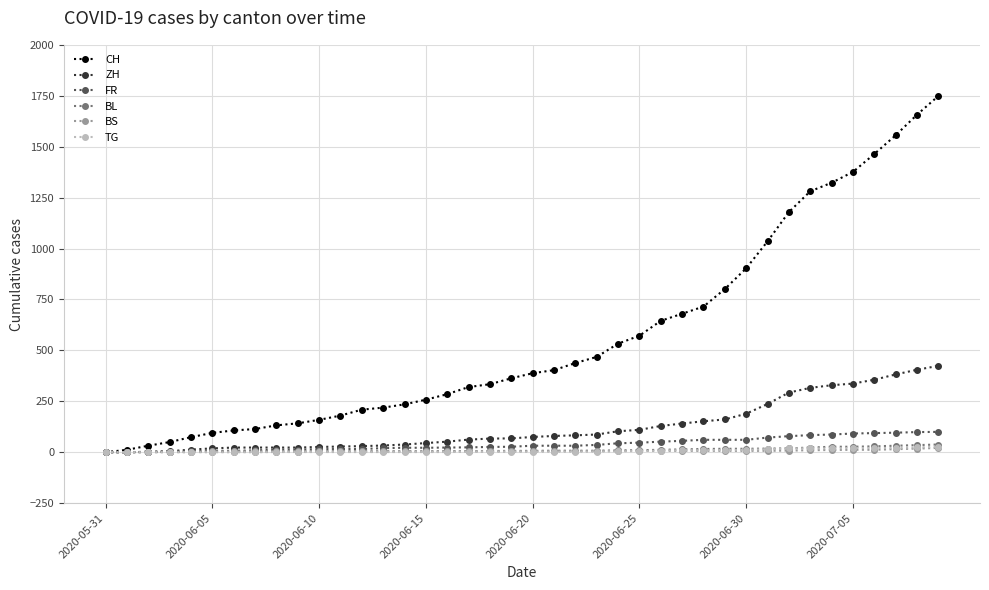

How many lines are shown in the chart?

6